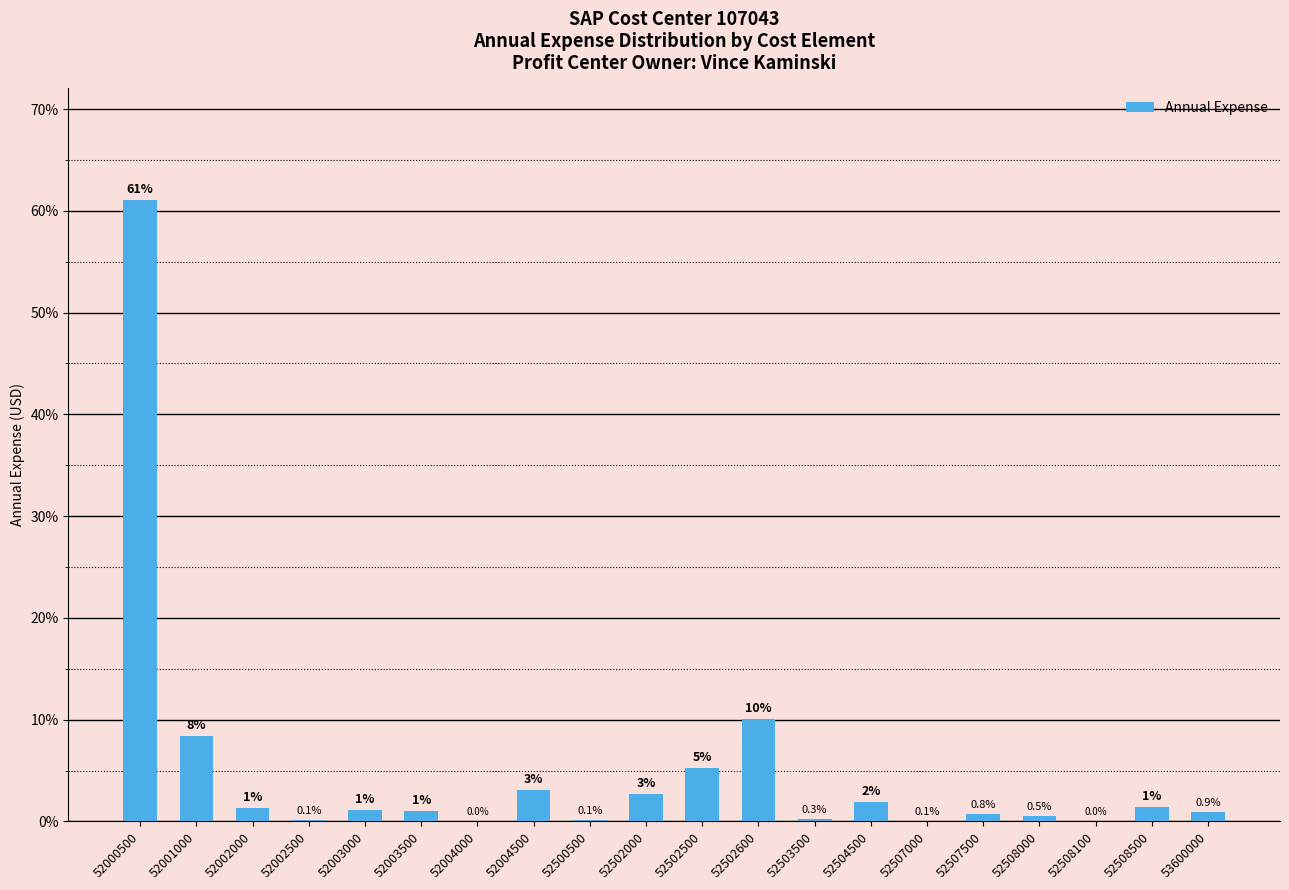

Is it true that the value at 52508100 is 0.0?

True